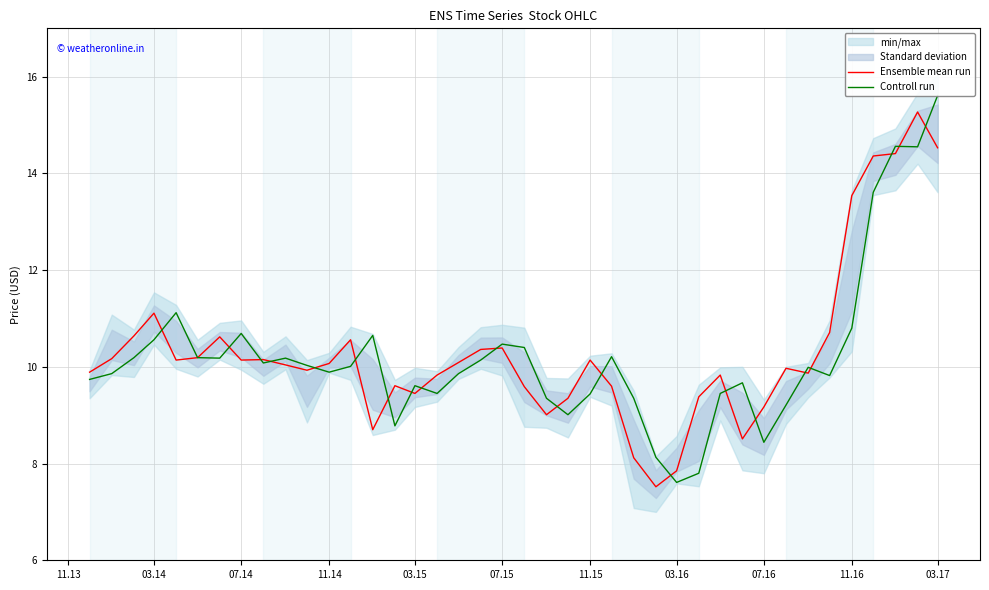

How many data points in Ensemble mean run are above 10?

21